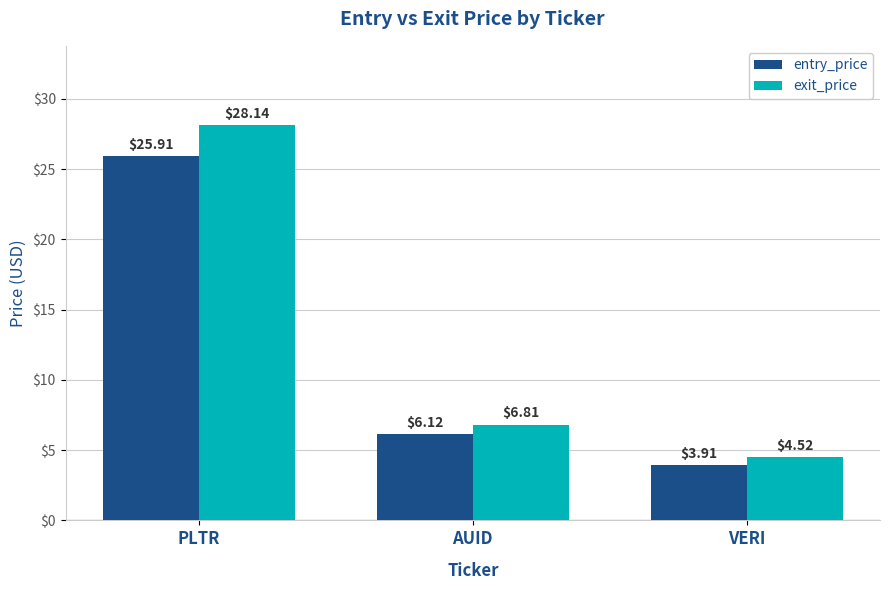

Rank the series by their maximum value, from highest to lowest.

exit_price, entry_price